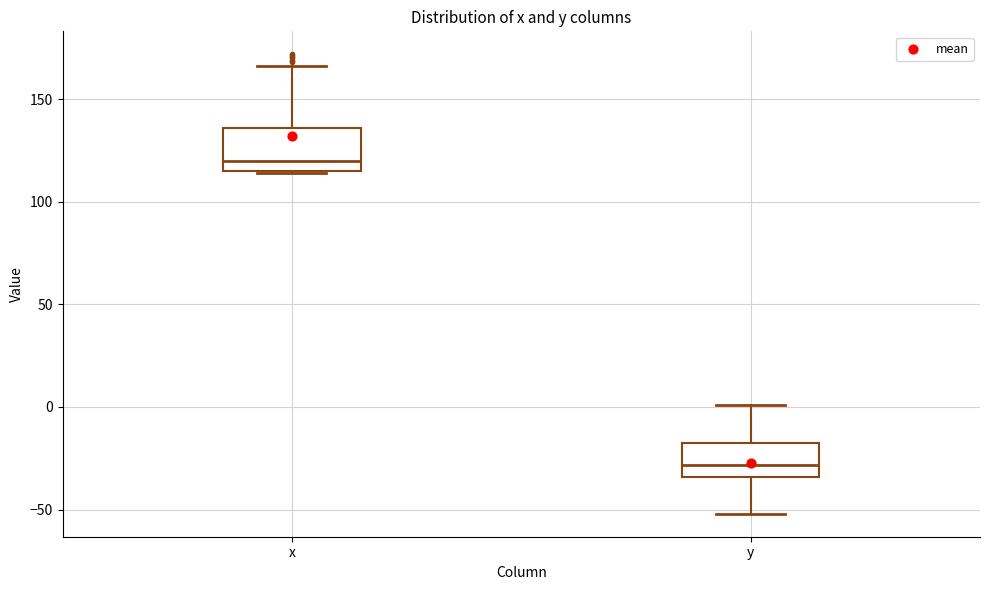

Reading left to right, transcribe this box plot: for each box, give where its median line is, the range the box spans, and where its two whiskers end, as read against the y-axis. The values are not printed on the chart, so give them approximately, as read against the axis.

x: median 120, box 115 to 135, whiskers 115 to 165
y: median -30, box -35 to -15, whiskers -50 to 0